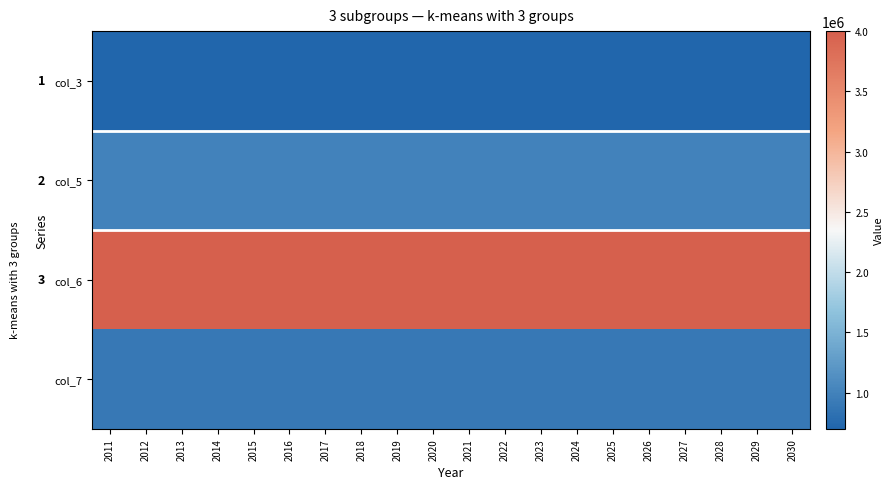

What is the smallest value displayed?

700000